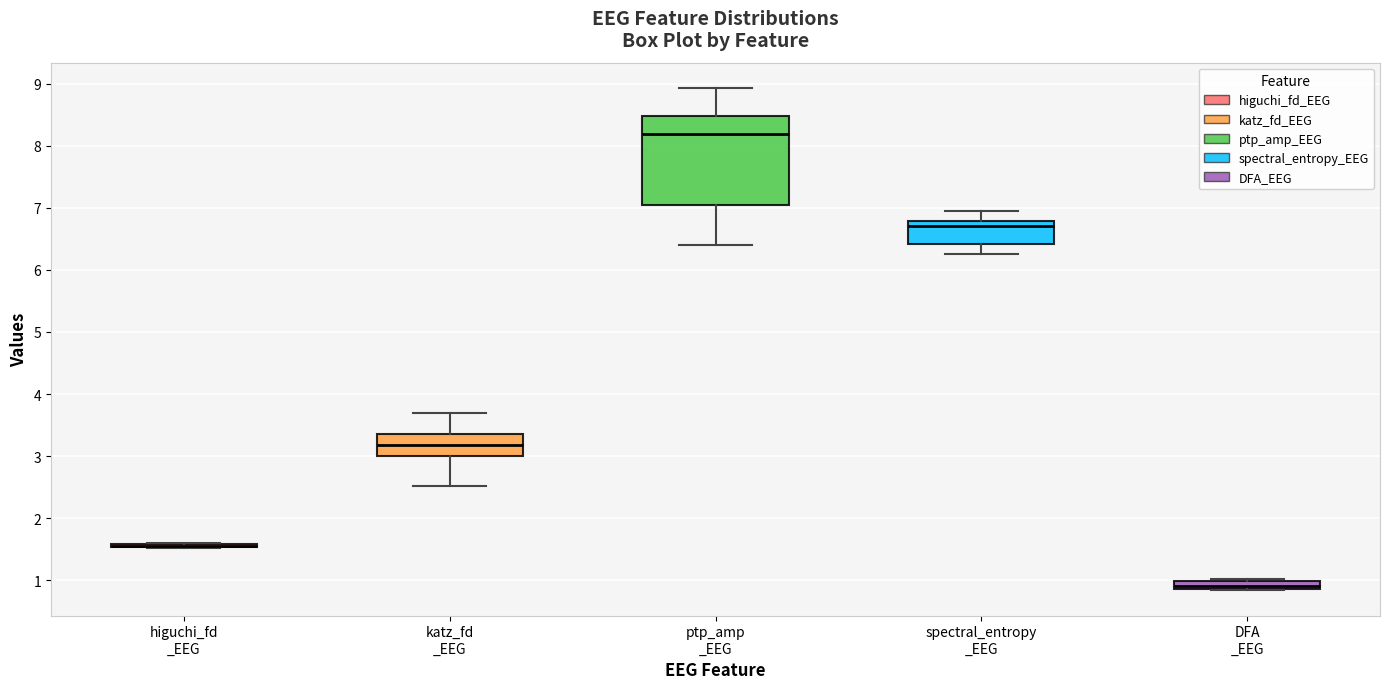

Which box is the tallest, from its lower edge to its upper edge?

ptp_amp _EEG